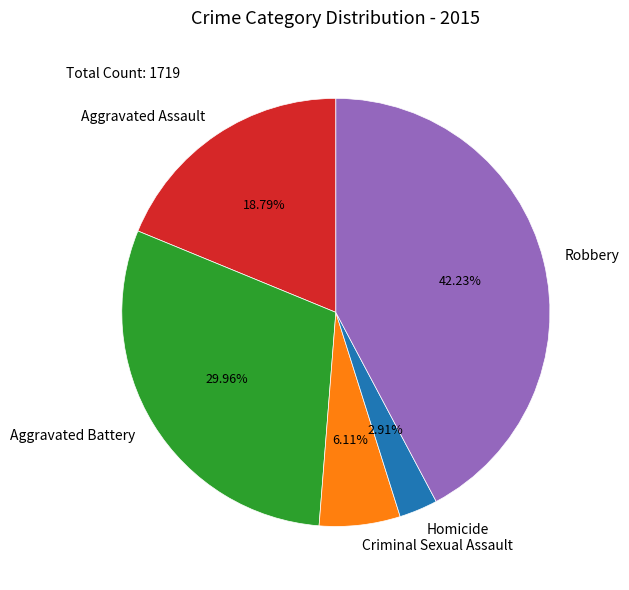

To the nearest percent, what is the average slice percentage?

20%